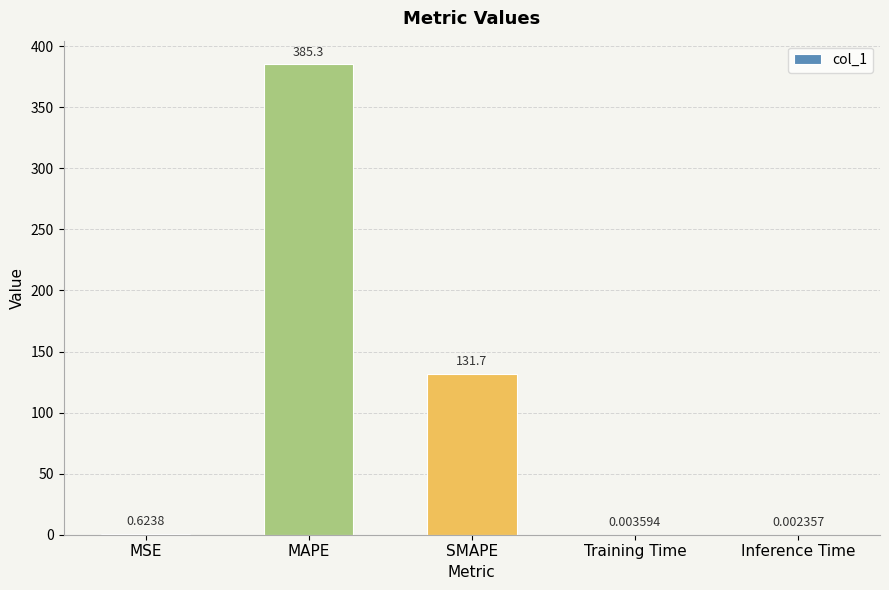

What is the change in value from MSE to SMAPE?

+131.0